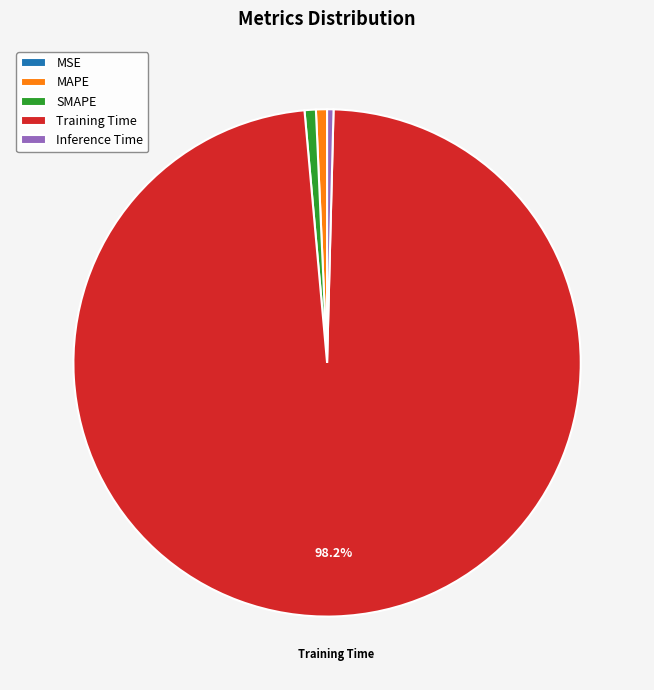

Combined, do MAPE and Inference Time account for over 50%?

No